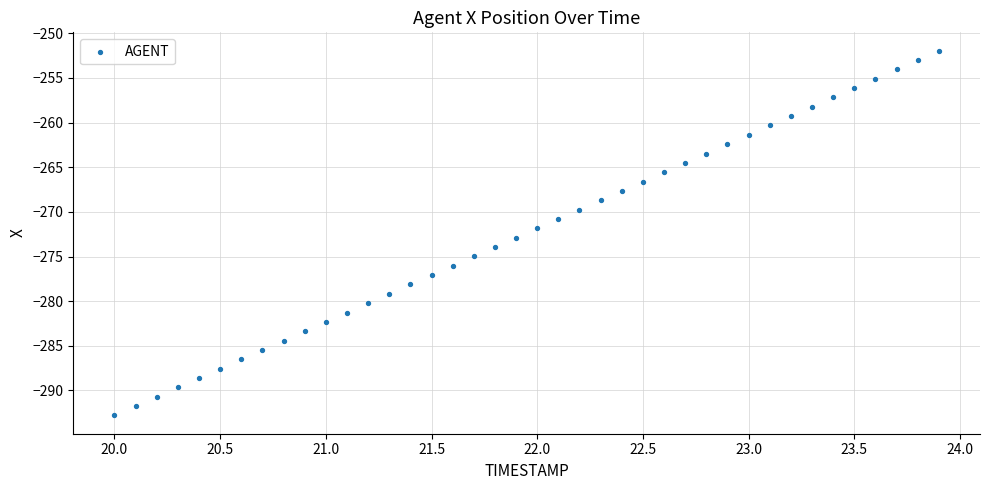

What is the range of X values (max minus min)?

3.9